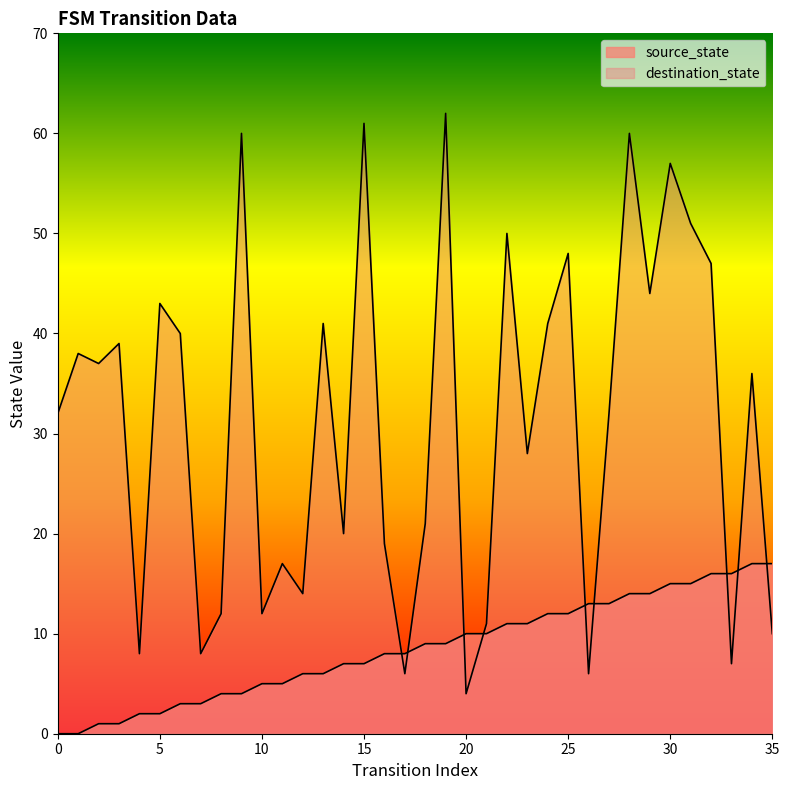

What is the value of the source_state point at the 15th from the left?

7